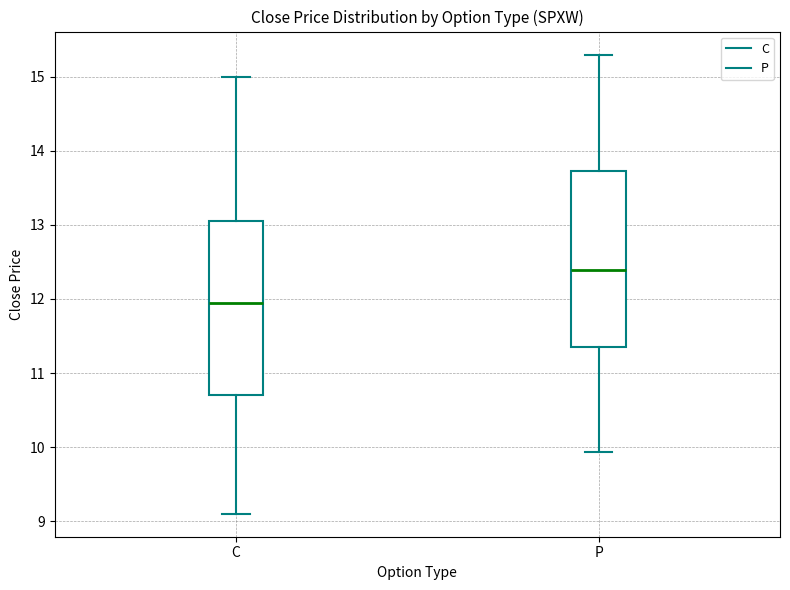

Which box has the highest median line?

P